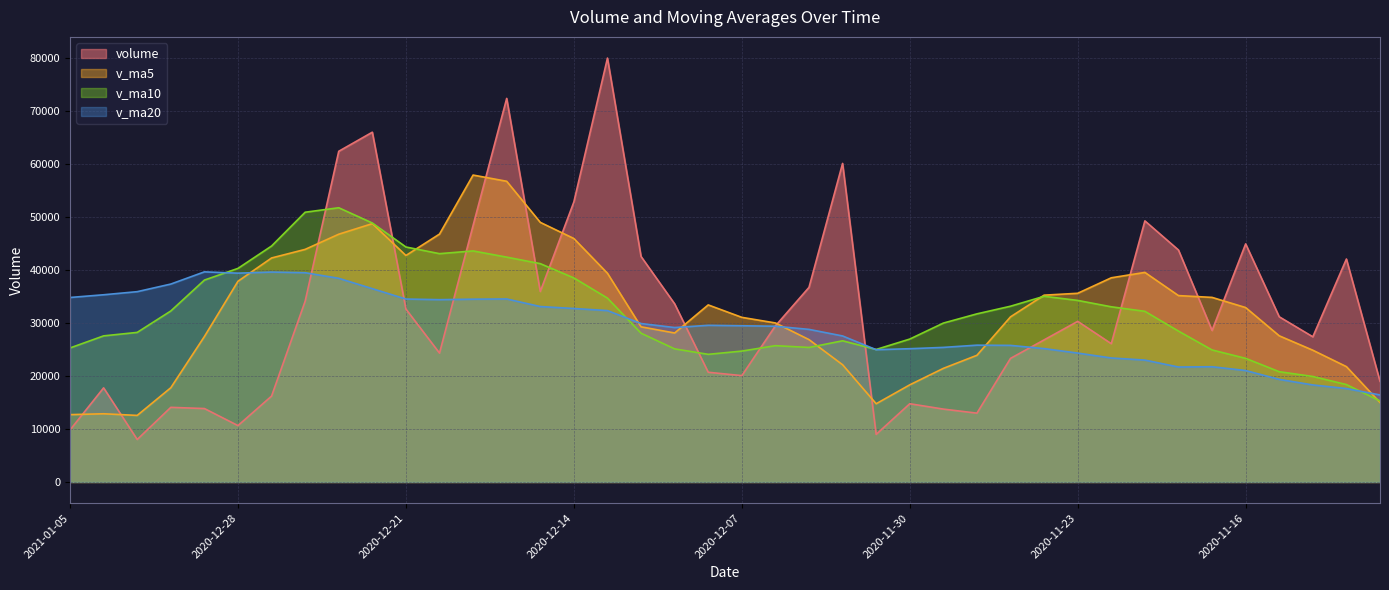

The v_ma10 series shows 24916.1 at 2020-11-17. True or false?

True